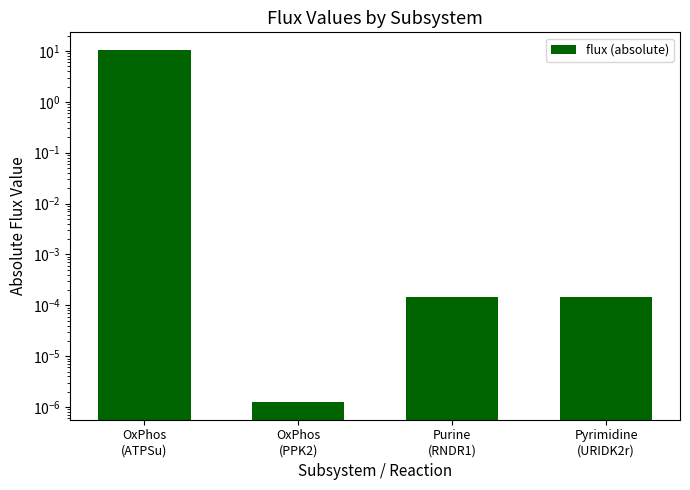

What position from the left is Purine
(RNDR1)?

3